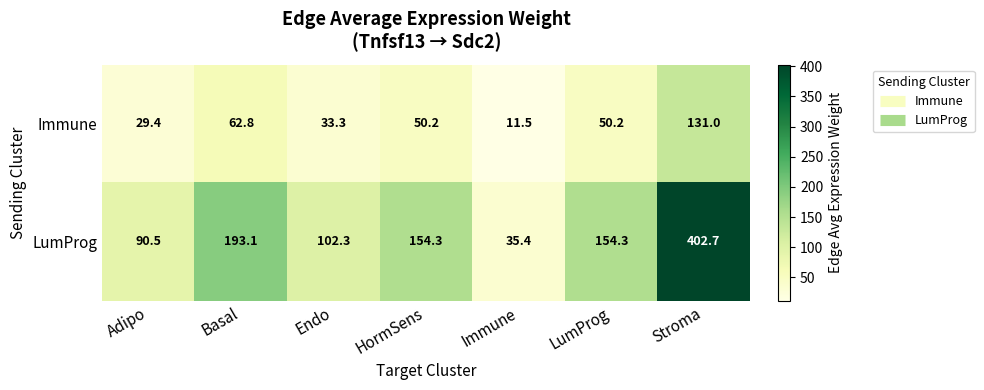

Reading left to right, list all the values displayed in this chart.

Immune: Adipo=29.4	Basal=62.8	Endo=33.3	HormSens=50.2	Immune=11.5	LumProg=50.2	Stroma=131.0
LumProg: Adipo=90.5	Basal=193.1	Endo=102.3	HormSens=154.3	Immune=35.4	LumProg=154.3	Stroma=402.7